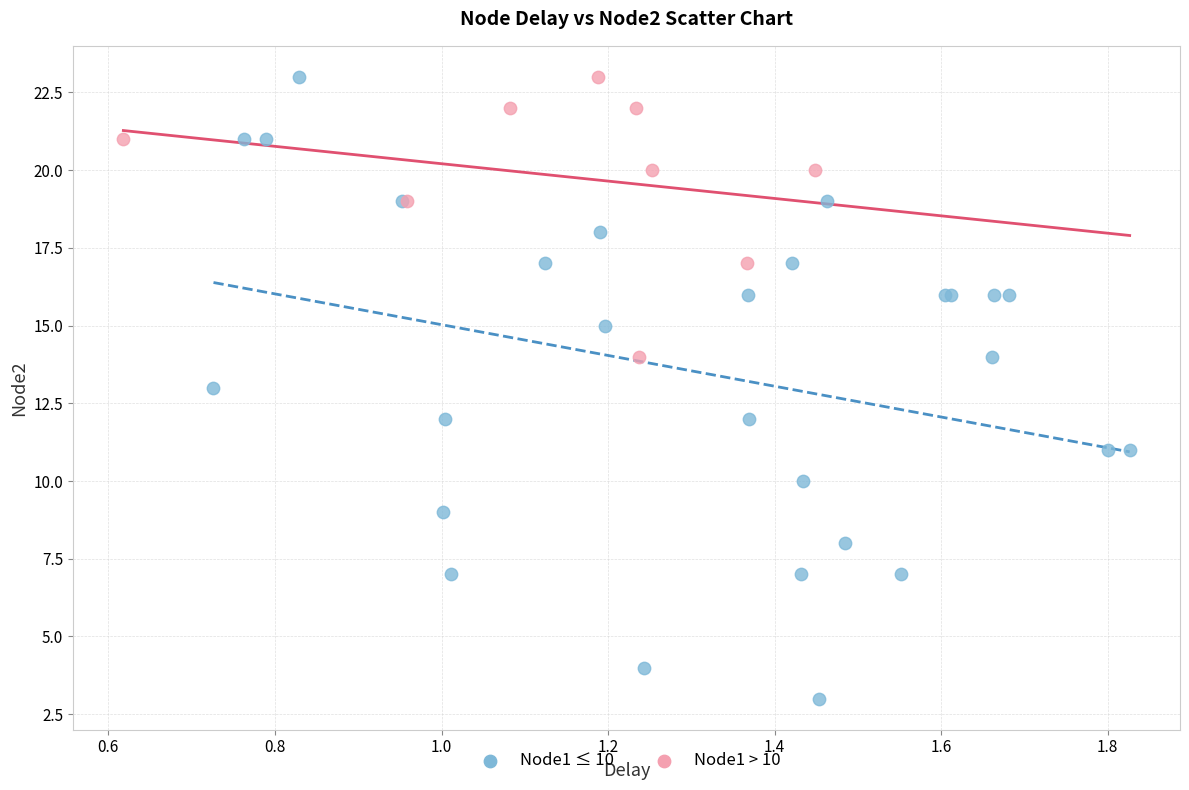

Which series has the widest spread of Y values?

Node1 ≤ 10